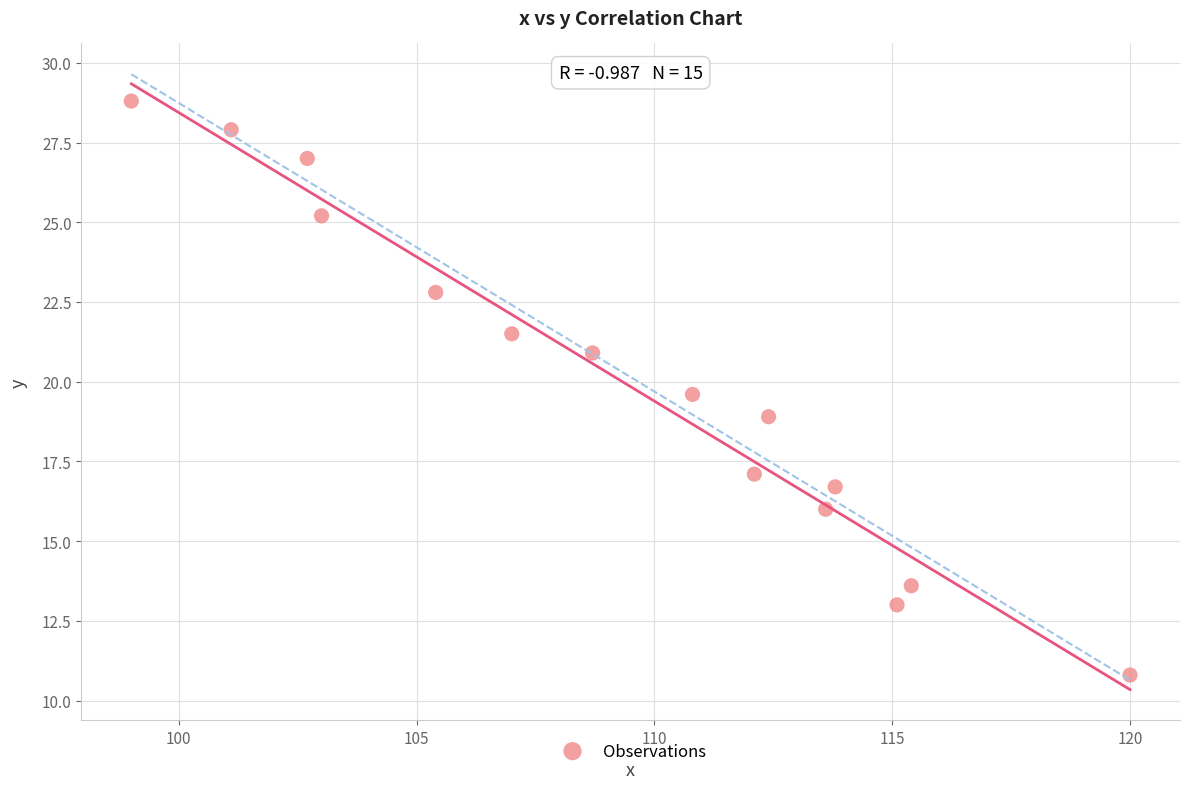

What is the range of X values (max minus min)?

21.0